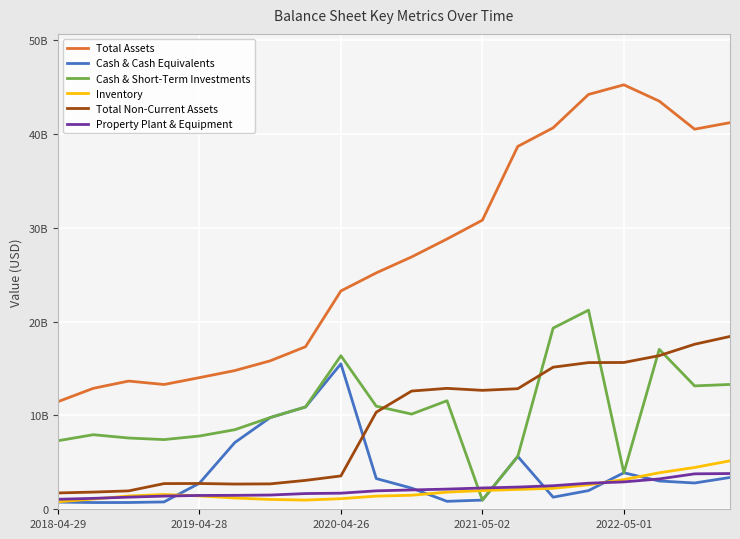

What are all the series names shown in the legend?

Total Assets, Cash & Cash Equivalents, Cash & Short-Term Investments, Inventory, Total Non-Current Assets, Property Plant & Equipment